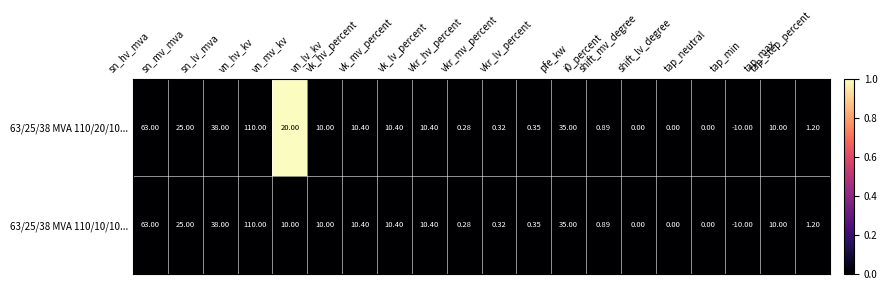

How many values in 63/25/38 MVA 110/10/10... are below zero?

1